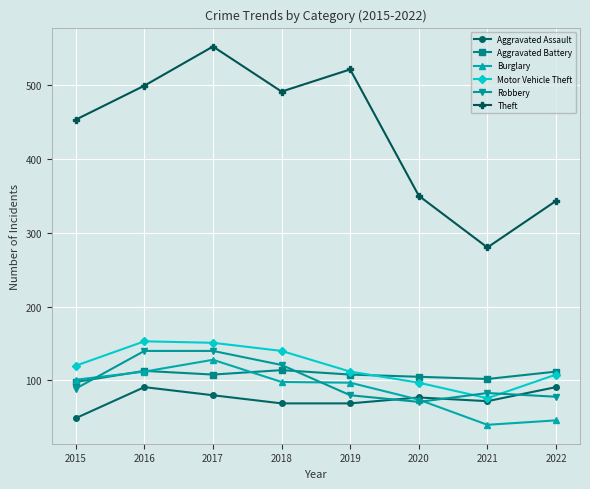

What is the greatest value displayed?

552